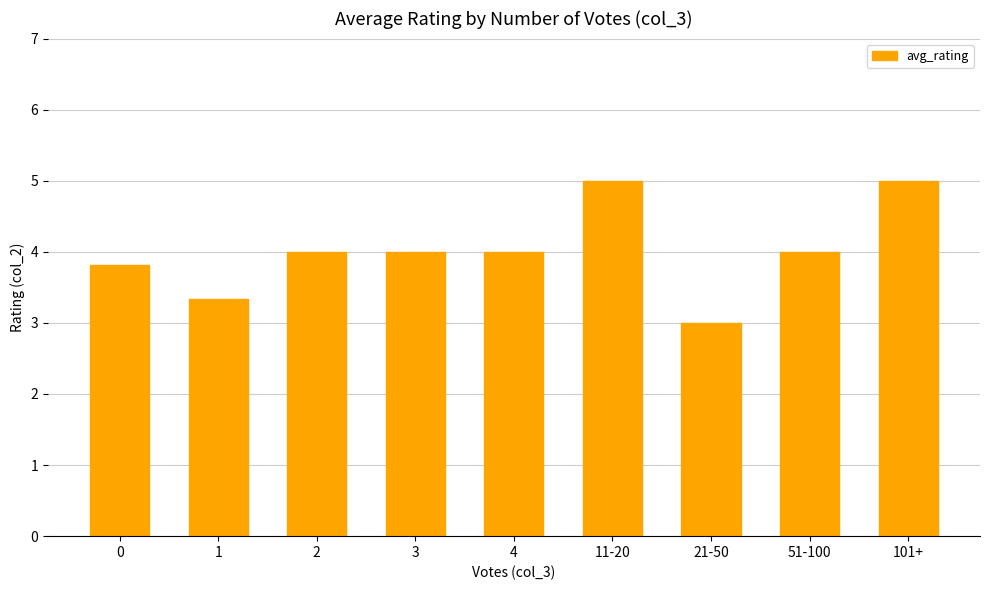

What is the label of the 4th bar from the right?

11-20